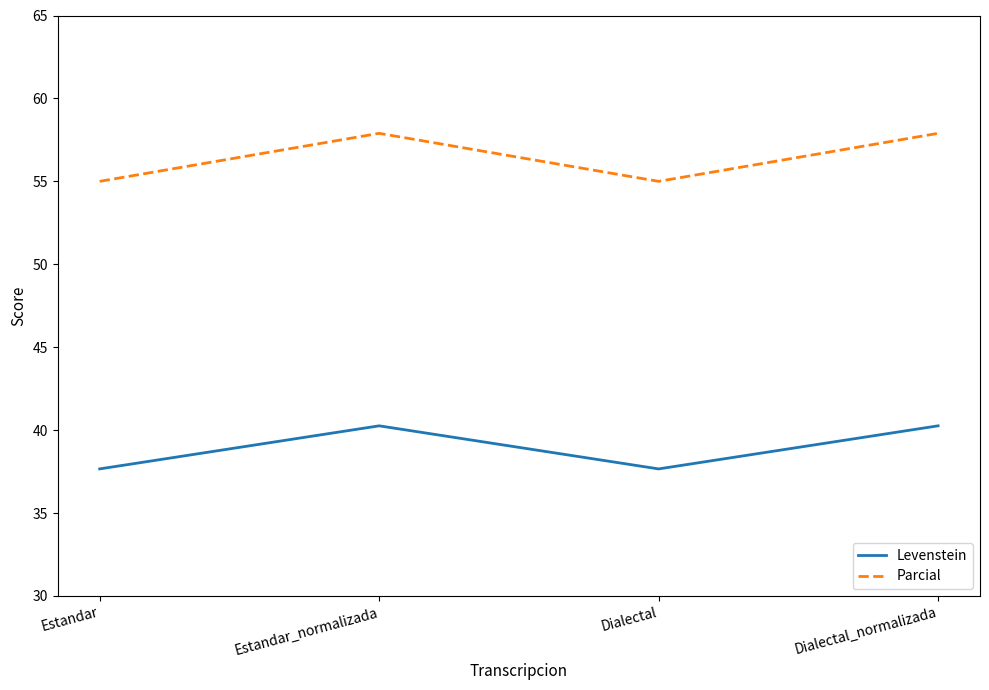

How many lines are shown in the chart?

2